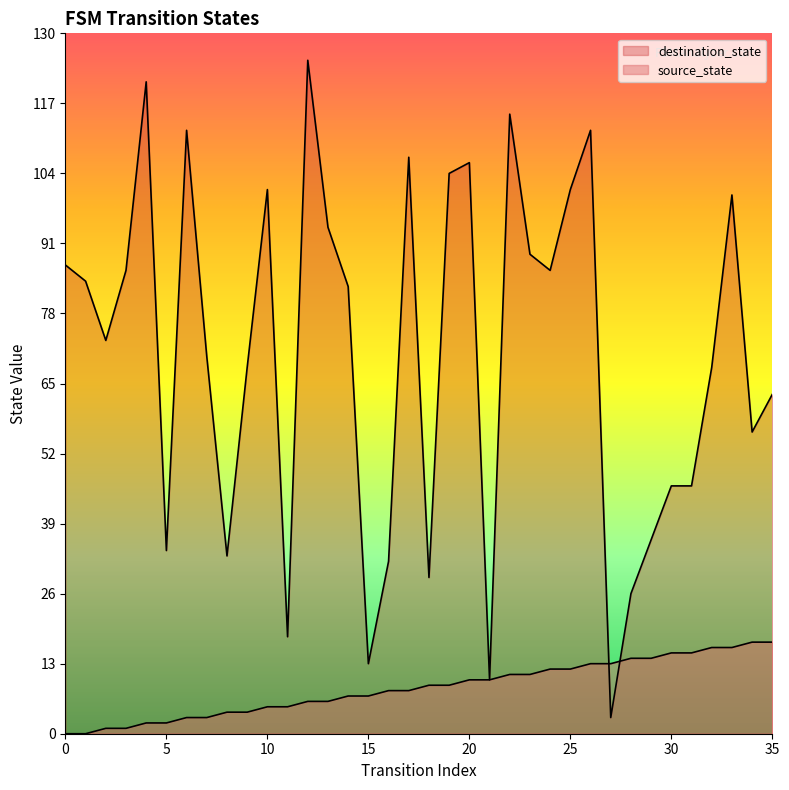

How many interior local peaks does the destination_state series have?

9